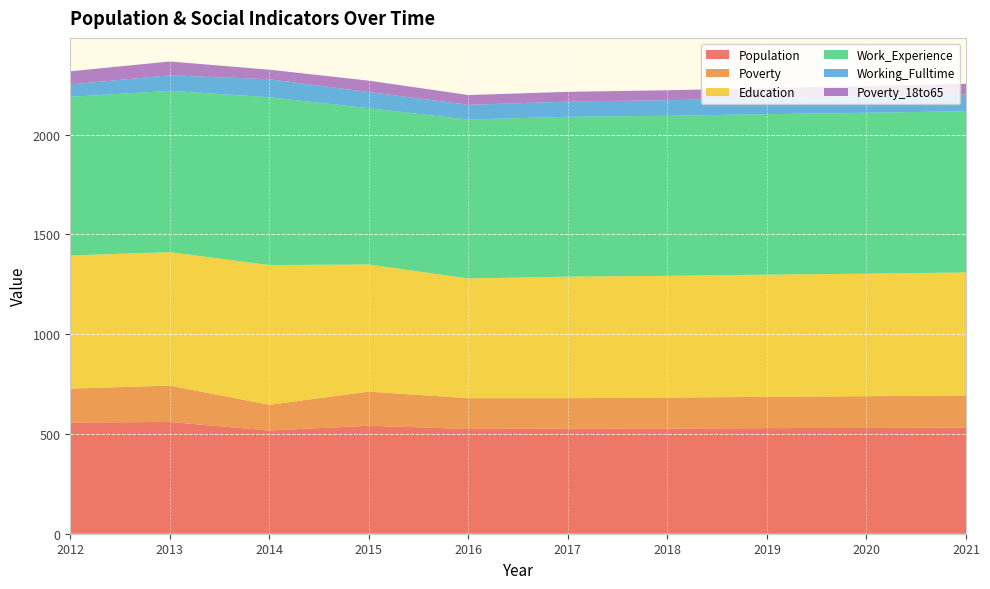

Reading left to right, transcribe all the data shown in this chart.

Population: 2012=557	2013=560	2014=517	2015=541	2016=525	2017=526	2018=527	2019=529	2020=530	2021=532
Poverty: 2012=170	2013=182	2014=129	2015=171	2016=154	2017=153	2018=155	2019=157	2020=159	2021=161
Education: 2012=667	2013=669	2014=700	2015=637	2016=600	2017=609	2018=610	2019=612	2020=614	2021=616
Work_Experience: 2012=795	2013=808	2014=841	2015=783	2016=796	2017=801	2018=802	2019=804	2020=806	2021=808
Working_Fulltime: 2012=62	2013=78	2014=90	2015=81	2016=74	2017=76	2018=78	2019=80	2020=83	2021=85
Poverty_18to65: 2012=66	2013=69	2014=48	2015=57	2016=49	2017=49	2018=50	2019=50	2020=51	2021=52